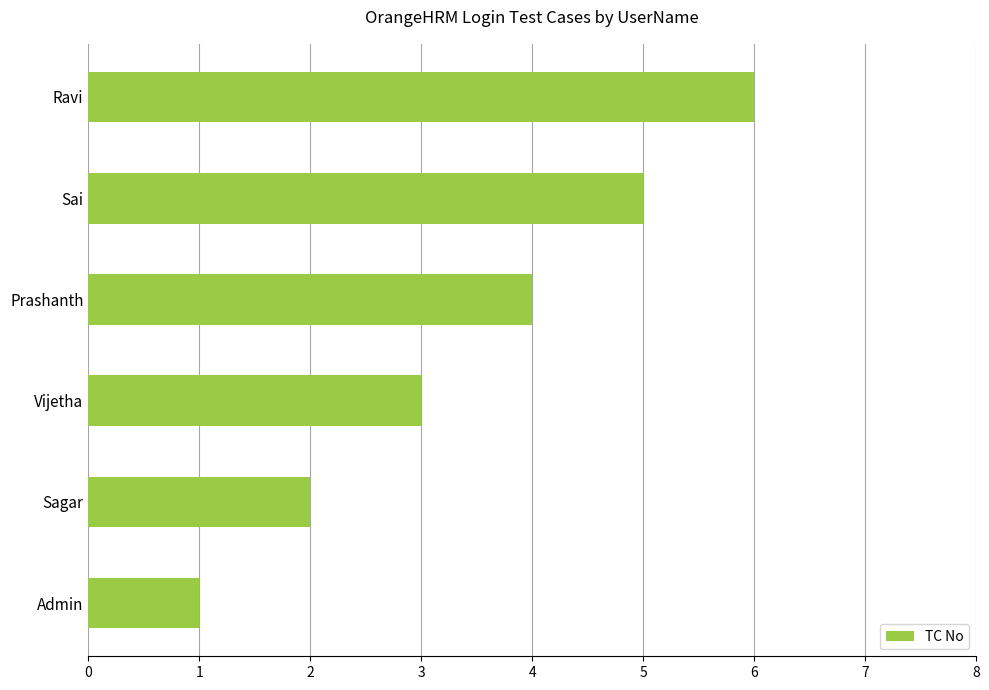

Approximately how many times larger is the value at Sagar compared to Sai?

0.4